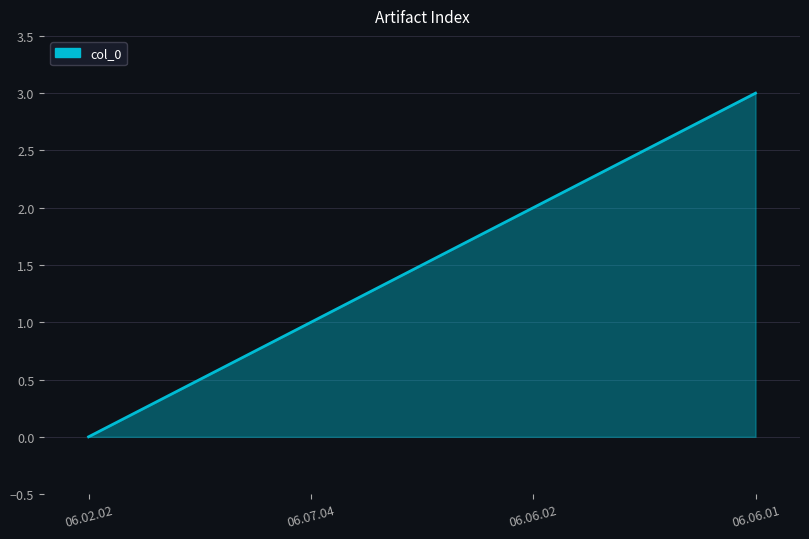

What is the difference between the second highest and minimum values?

2